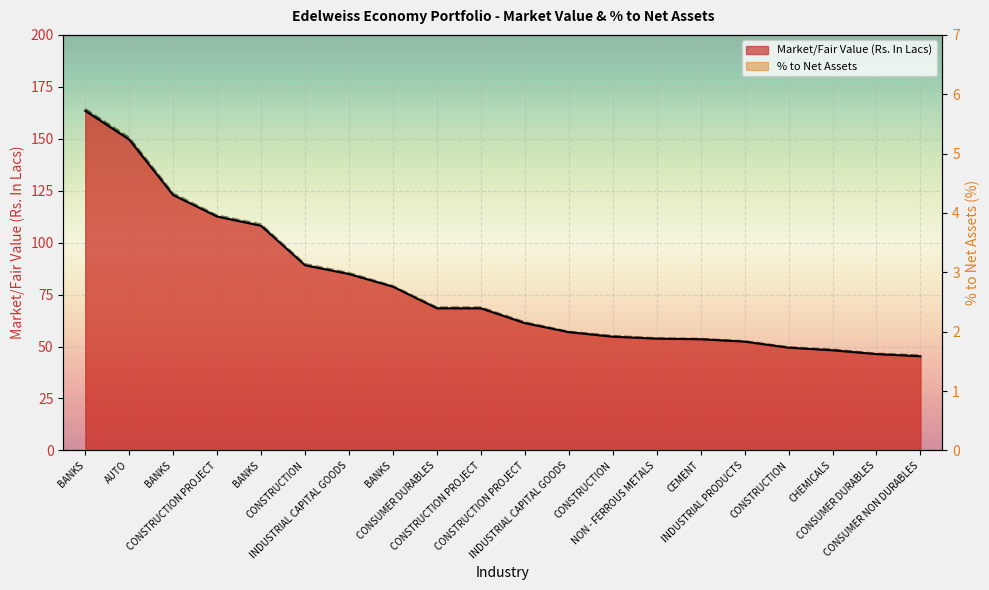

What is the difference between the Market/Fair Value (Rs. In Lacs) values at CONSUMER DURABLES and INDUSTRIAL CAPITAL GOODS?

38.5